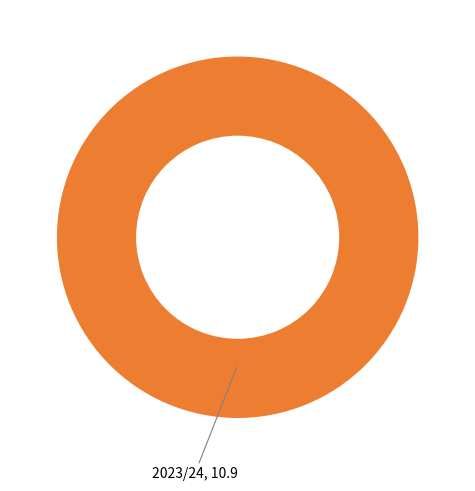

Does any single category account for the majority?

Yes